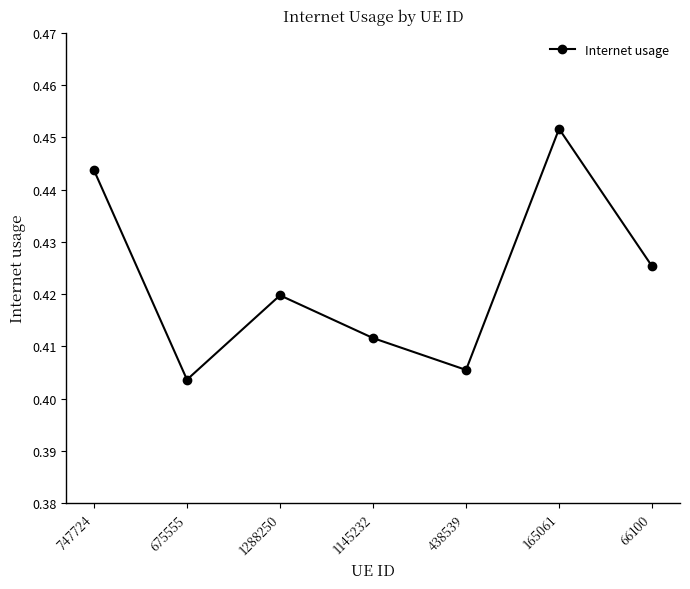

Which category has the highest value across all series?

165061